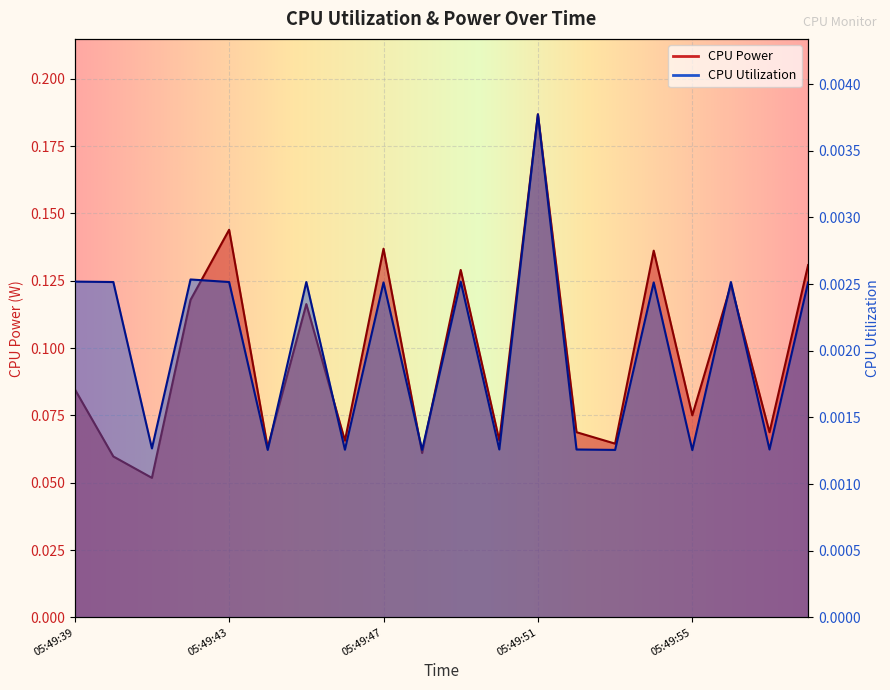

Reading right to left, transcribe all the data shown in this chart.

CPU Power: 05:49:58=0.1	05:49:57=0.1	05:49:56=0.1	05:49:55=0.1	05:49:54=0.1	05:49:53=0.1	05:49:52=0.1	05:49:51=0.2	05:49:50=0.1	05:49:49=0.1	05:49:48=0.1	05:49:47=0.1	05:49:46=0.1	05:49:45=0.1	05:49:44=0.1	05:49:43=0.1	05:49:42=0.1	05:49:41=0.1	05:49:40=0.1	05:49:39=0.1
CPU Utilization: 05:49:58=0.0	05:49:57=0.0	05:49:56=0.0	05:49:55=0.0	05:49:54=0.0	05:49:53=0.0	05:49:52=0.0	05:49:51=0.0	05:49:50=0.0	05:49:49=0.0	05:49:48=0.0	05:49:47=0.0	05:49:46=0.0	05:49:45=0.0	05:49:44=0.0	05:49:43=0.0	05:49:42=0.0	05:49:41=0.0	05:49:40=0.0	05:49:39=0.0